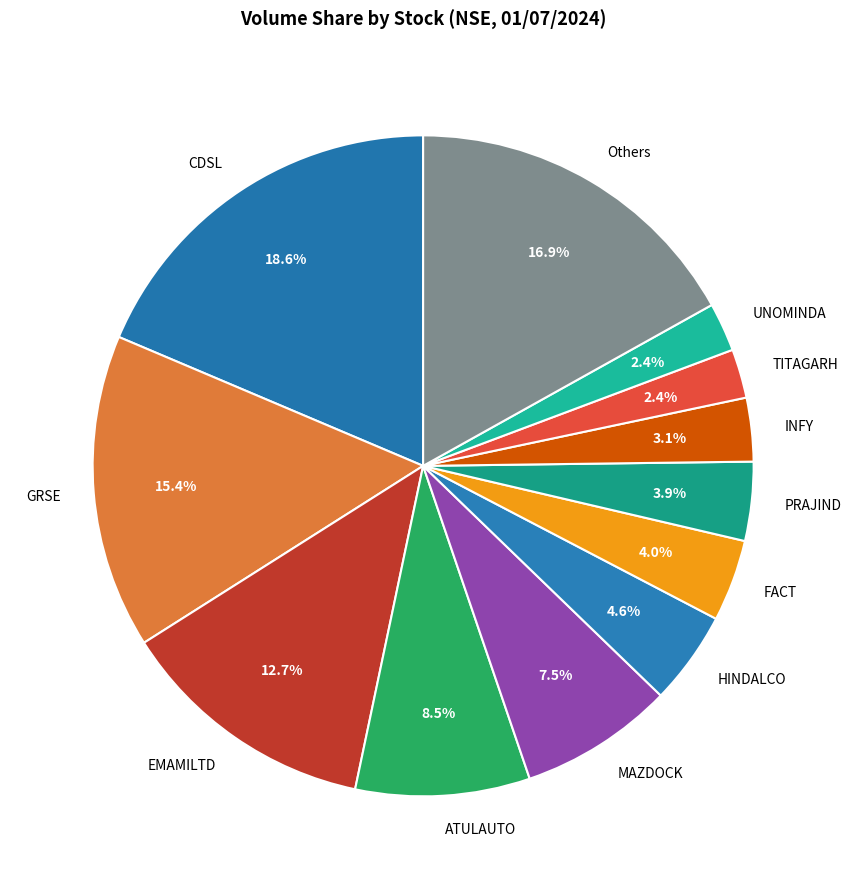

Combined, what portion of the pie is HINDALCO and Others?

21.5%